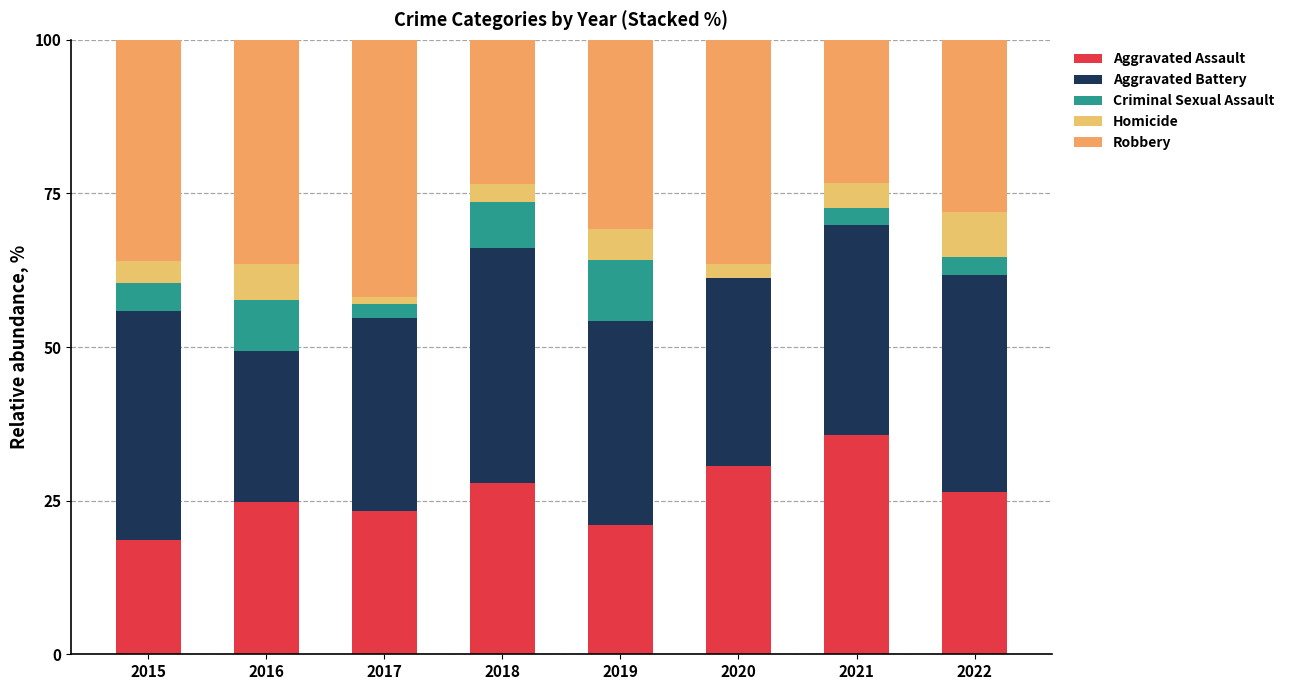

The Robbery series shows 7.6 at 2021. True or false?

False